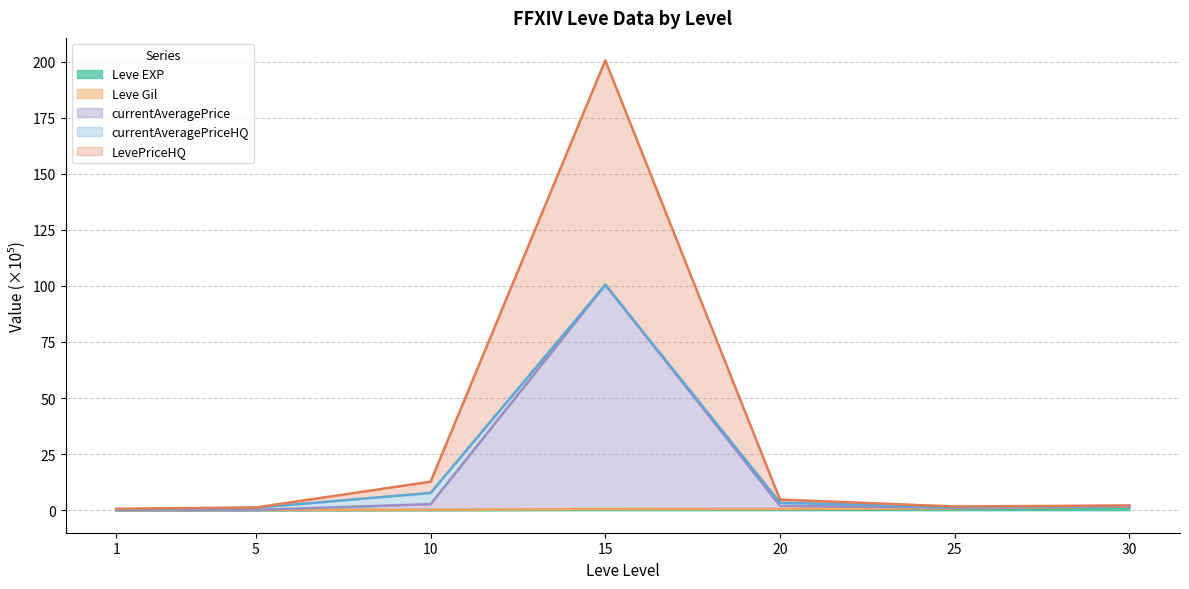

What is the value of the LevePriceHQ point at the 4th from the left?

200.5